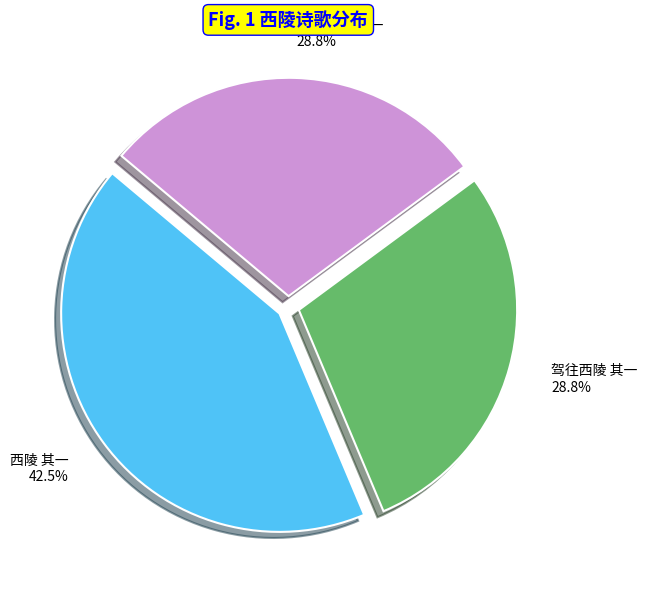

Is 驾往西陵 其一 the majority of the pie?

No